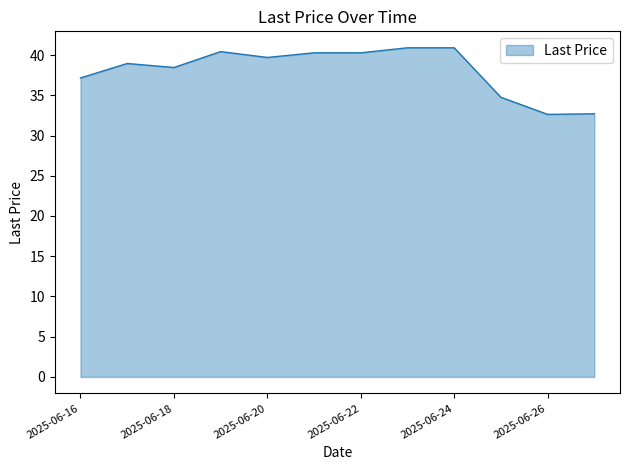

What is the average value?

38.1